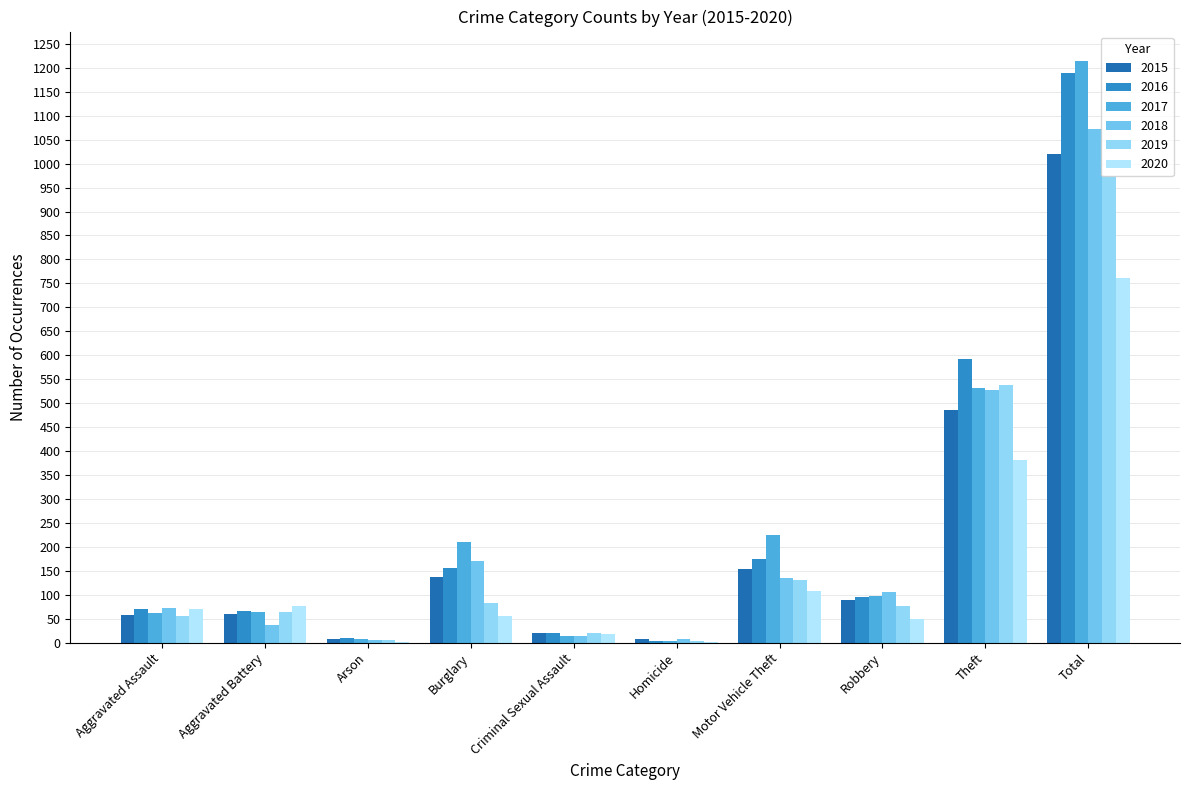

At how many categories does at least one series exceed 1109?

1